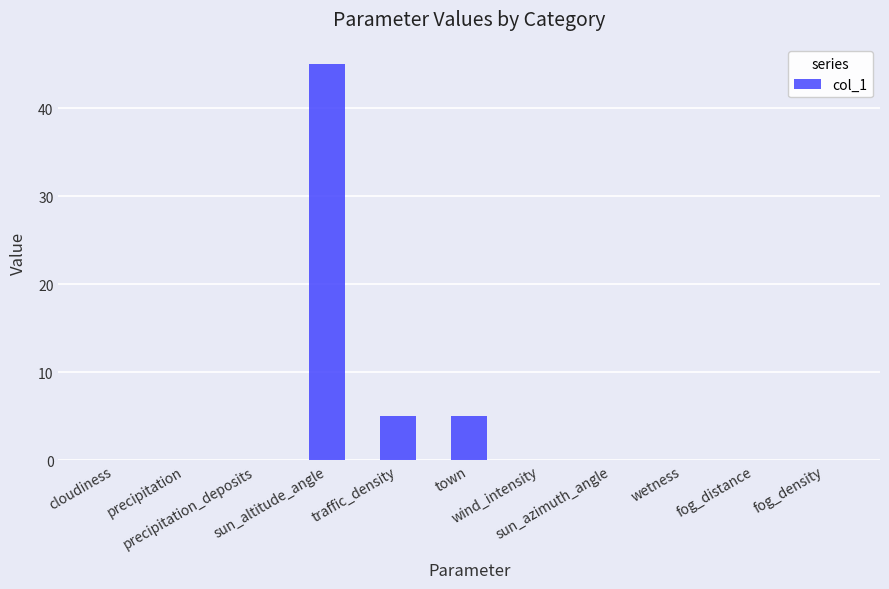

What is the sum of all values?

55